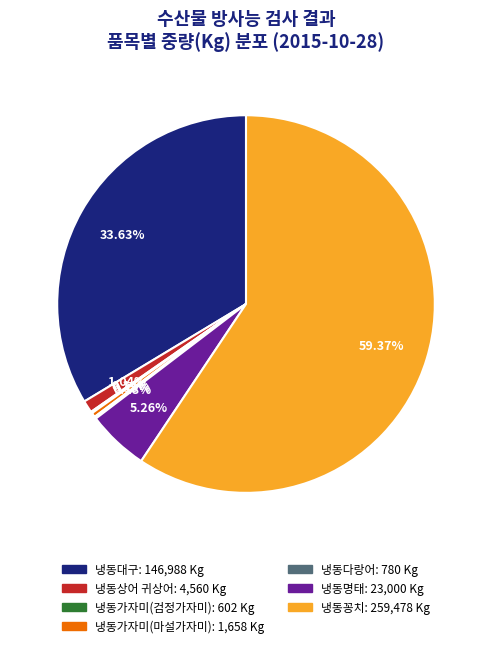

Does 냉동상어 귀상어 represent more than half of the total?

No